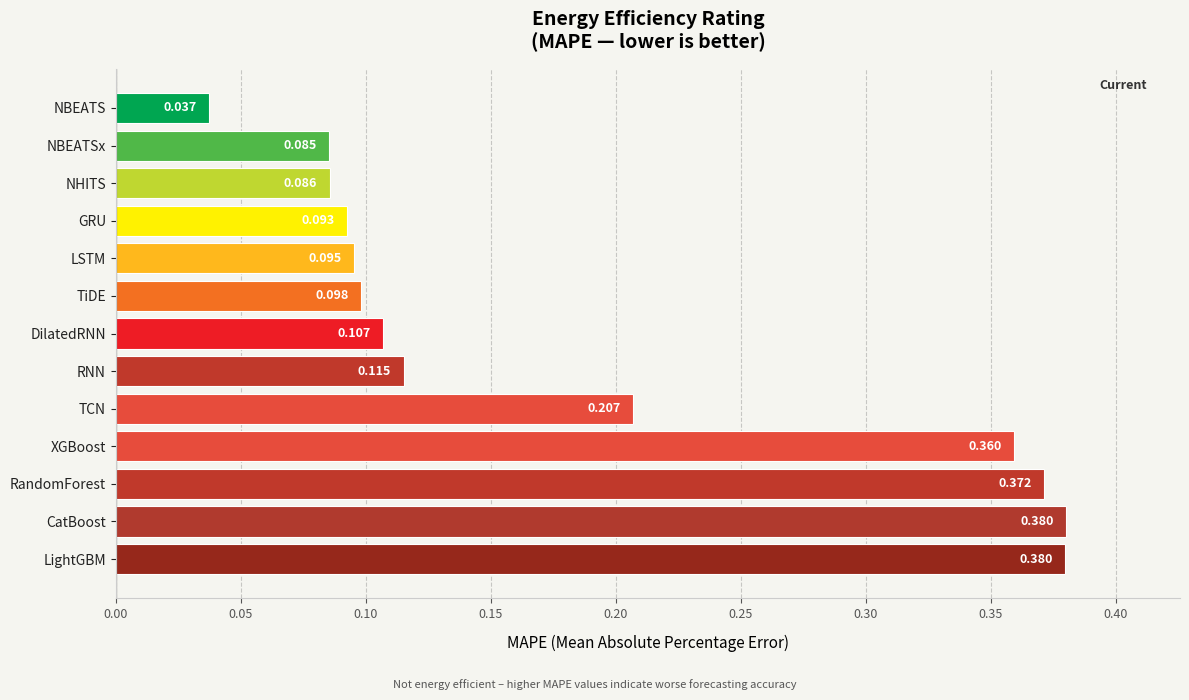

Between GRU and LSTM, which is larger?

LSTM